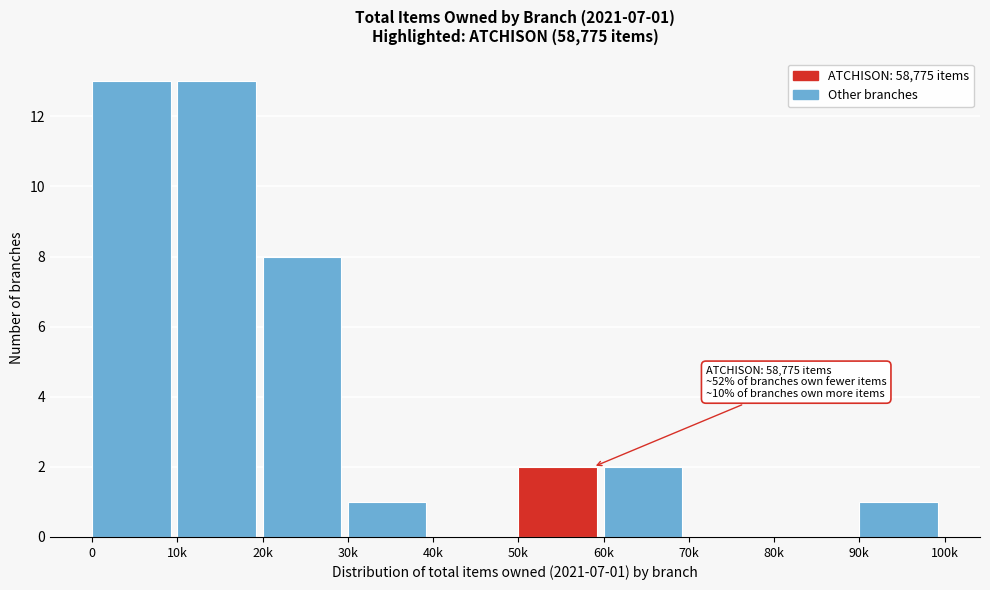

Reading left to right, transcribe all the data shown in this chart.

0=13	10k=13	20k=8	30k=1	40k=0	50k=2	60k=2	70k=0	80k=0	90k=1